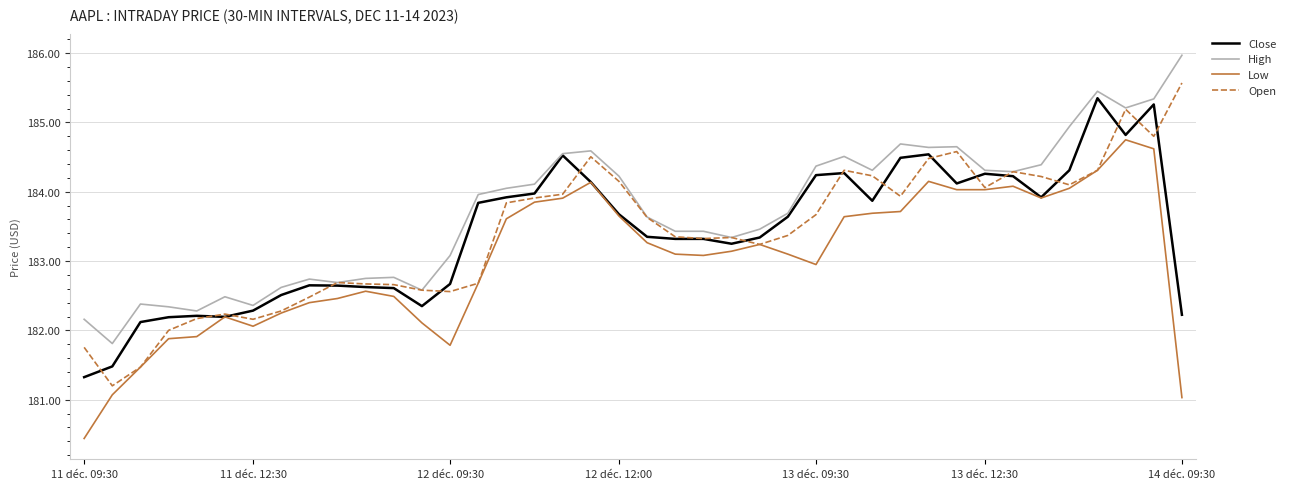

What is the difference between the maximum and second lowest values in the Low series?

3.7